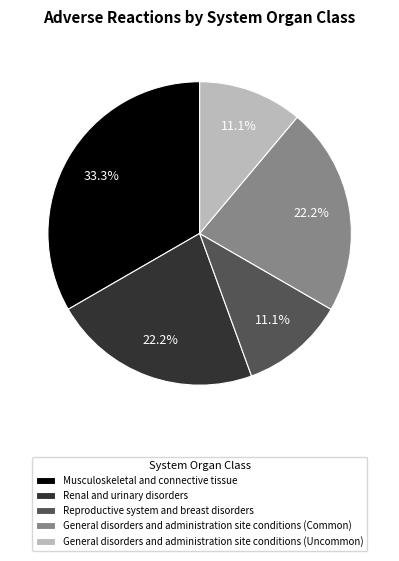

How many segments does this pie chart have?

5